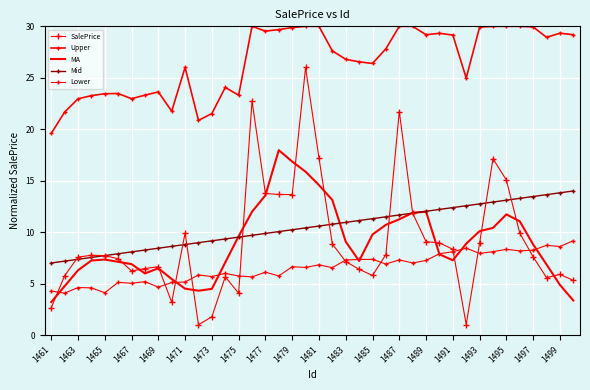

At which category is the sum across all series the highest?

1499